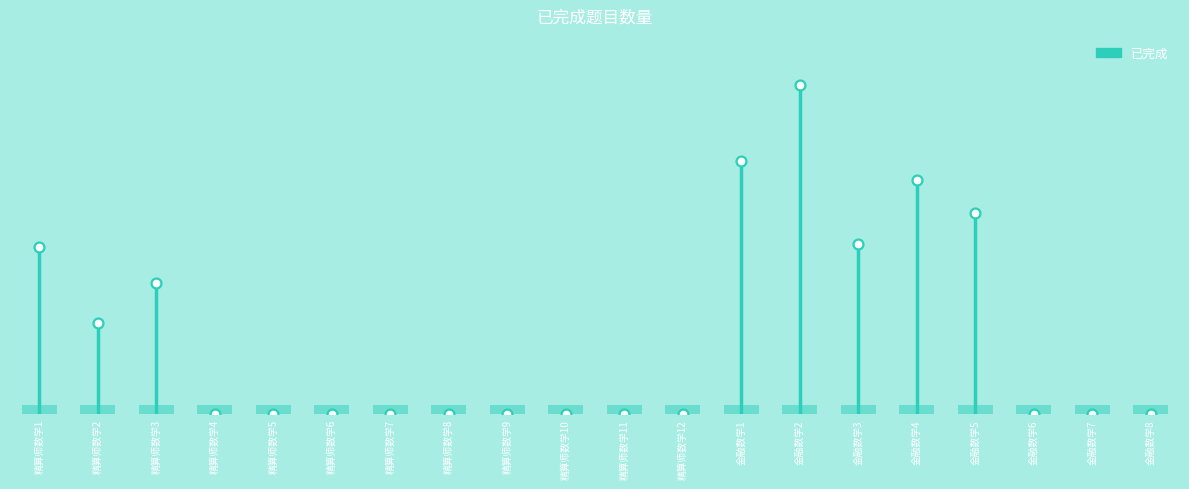

What is the change in value from 精算师数学7 to 金融数学2?

+108